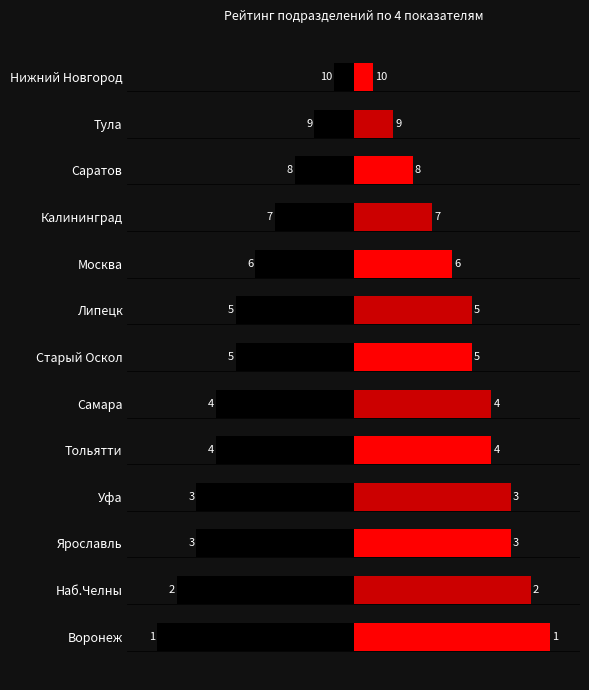

Are the bars grouped side by side (vs. stacked)?

No